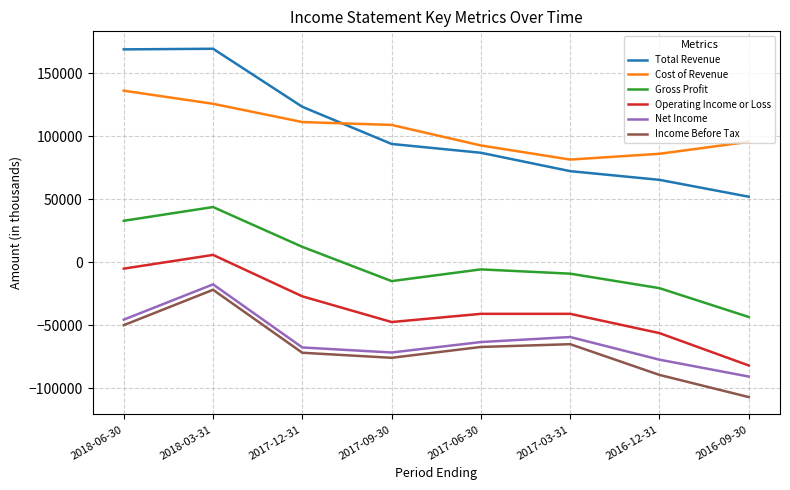

How many values in Operating Income or Loss are above zero?

1